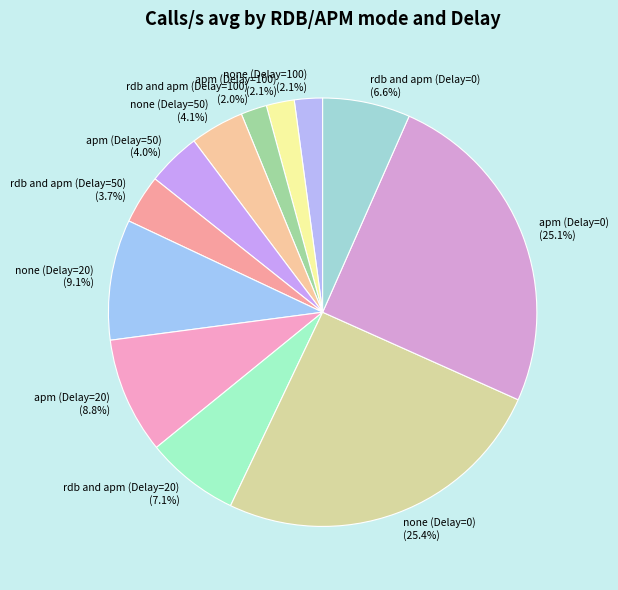

What percentage is the none (Delay=100) slice, to the nearest percent?

2%